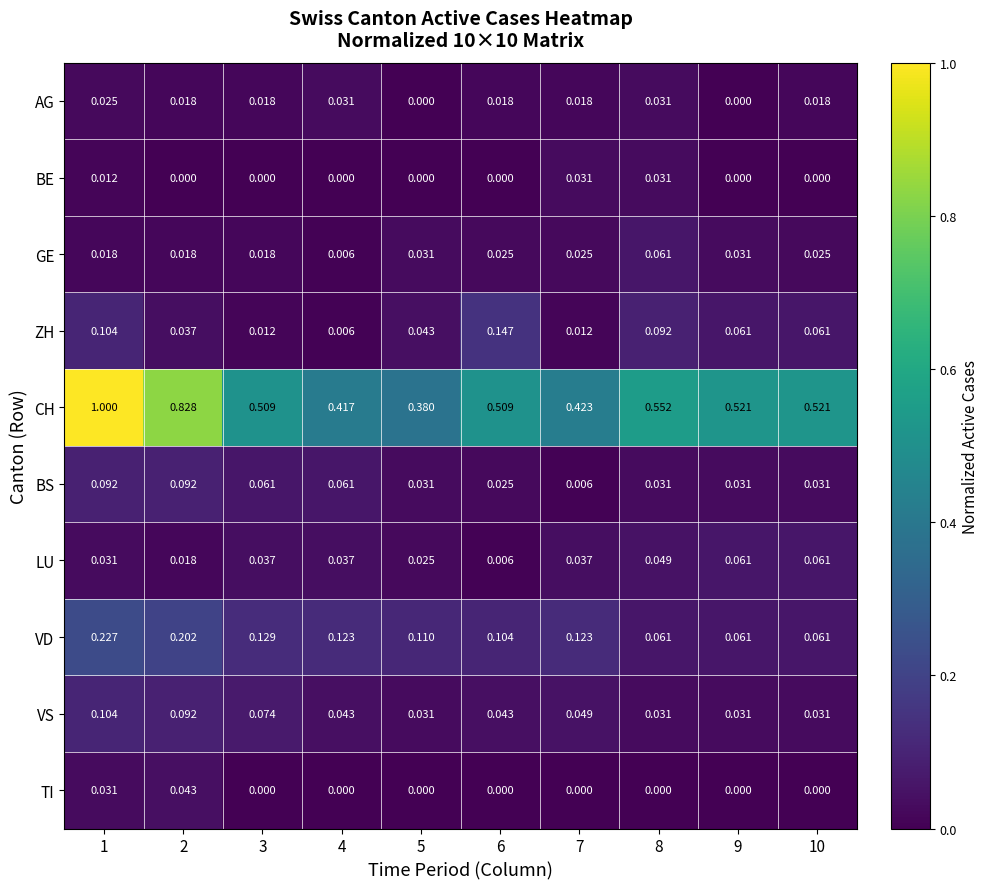

Which series has the largest total across all categories?

CH